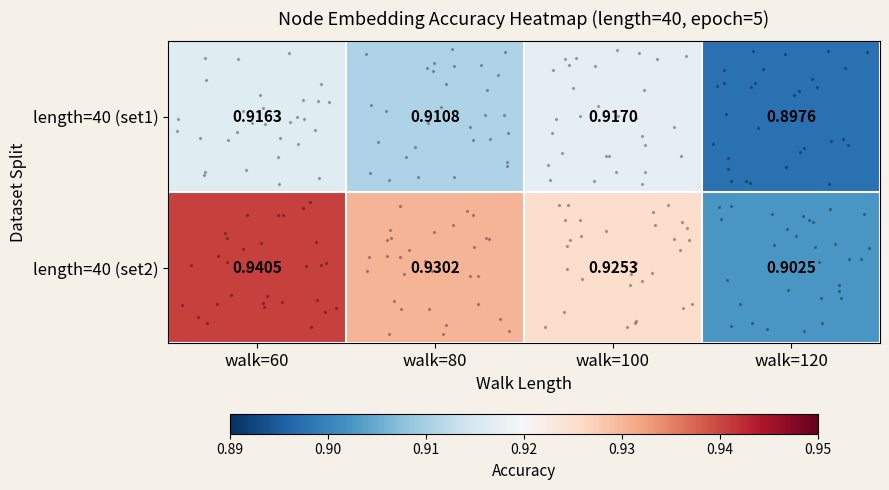

Count the number of data series in this chart.

2